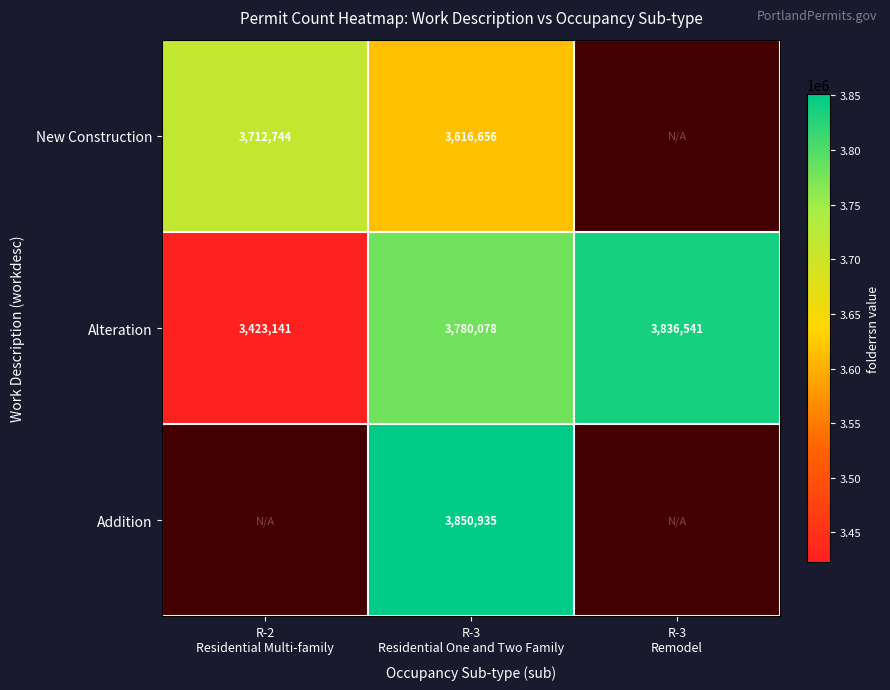

At which category does the chart reach its minimum across all series?

R-2
Residential Multi-family